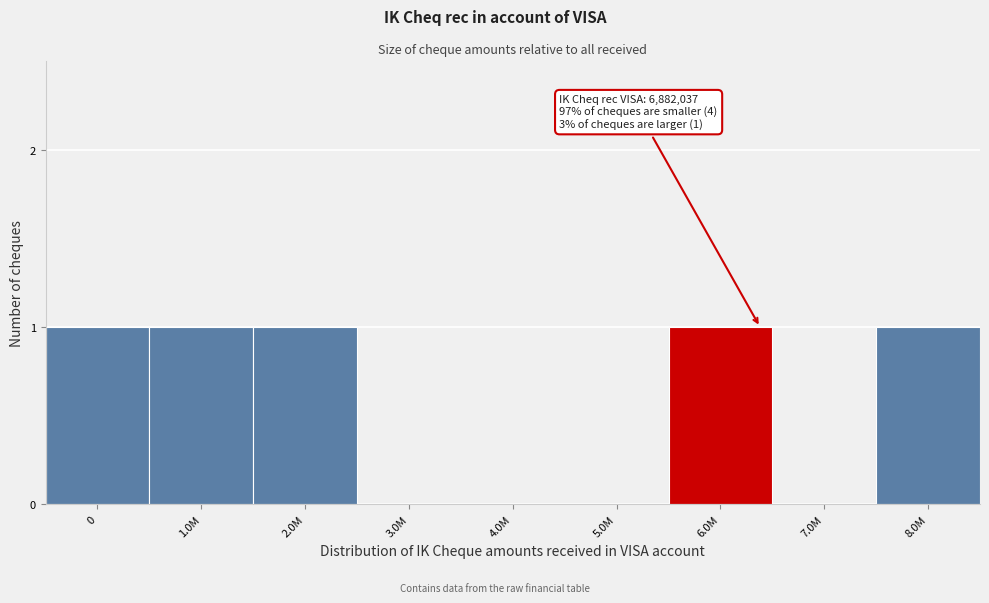

Reading left to right, what are all the values shown in this chart?

0=1	1.0M=1	2.0M=1	3.0M=0	4.0M=0	5.0M=0	6.0M=1	7.0M=0	8.0M=1